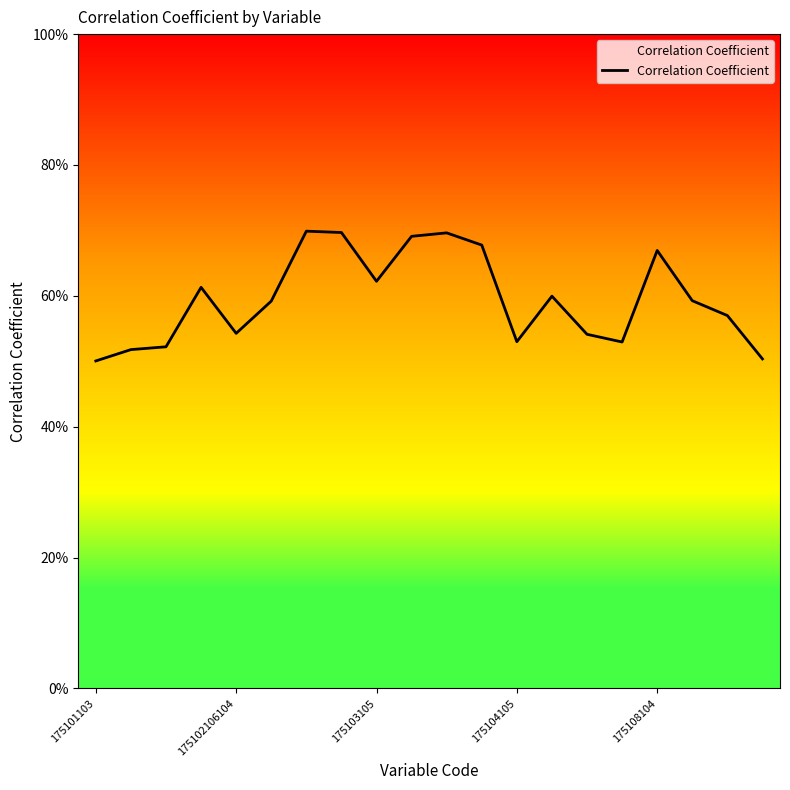

True or false: the data shows 0.6 at 17.

True